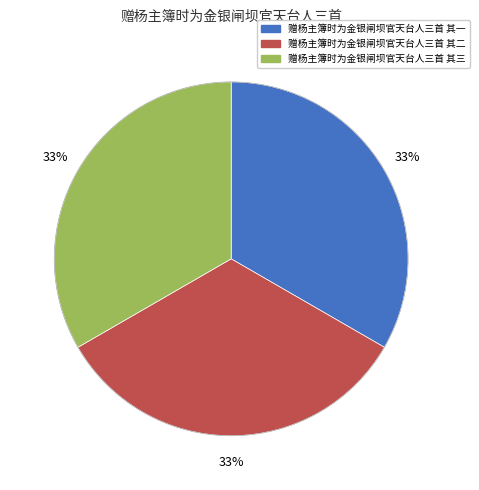

How many slices are in this pie chart?

3